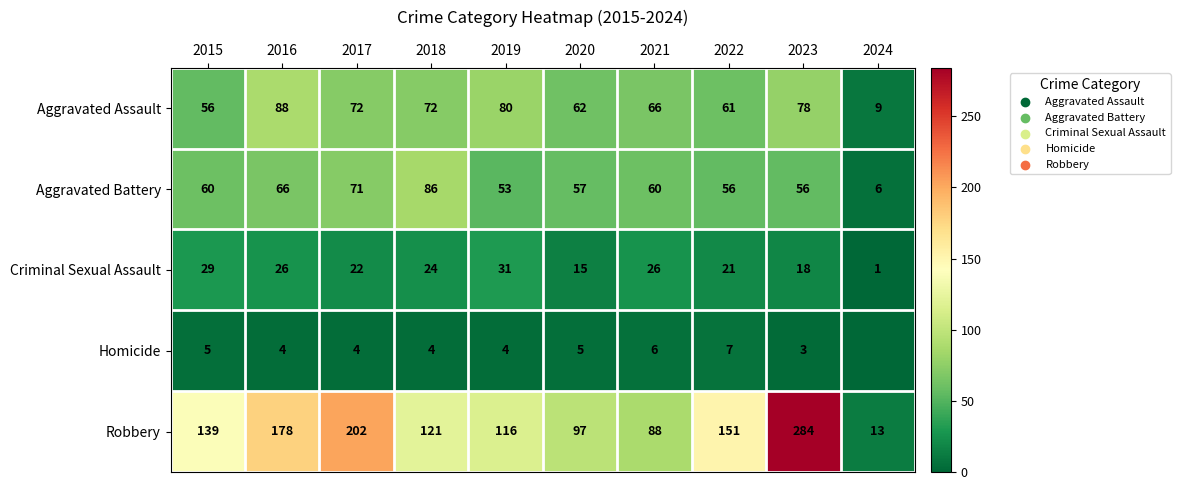

Is it true that Homicide equals 3 at 2023?

True